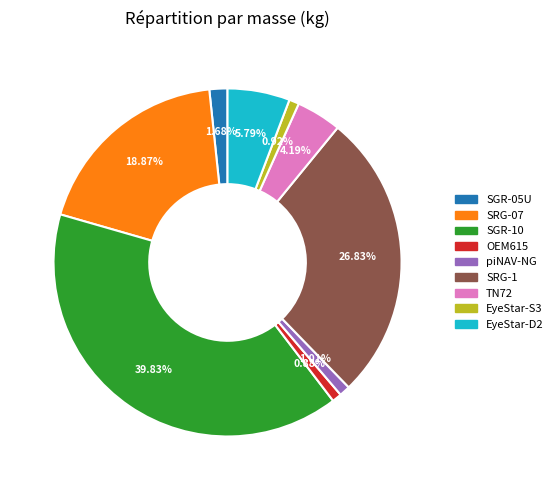

Does any single category account for the majority?

No